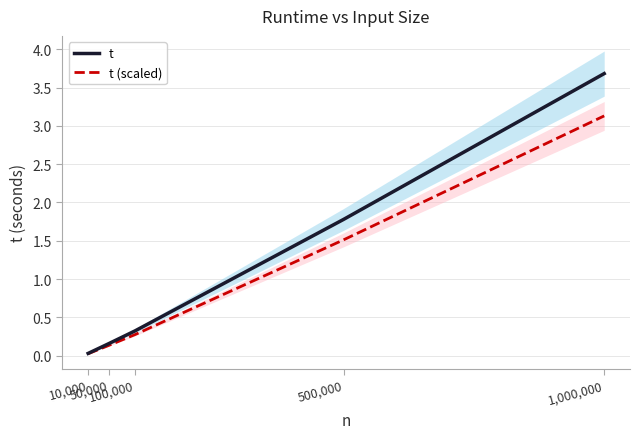

Reading left to right, extract all data points from this chart.

t: 0.0	0.2	0.3	1.8	3.7
t (scaled): 0.0	0.1	0.3	1.5	3.1